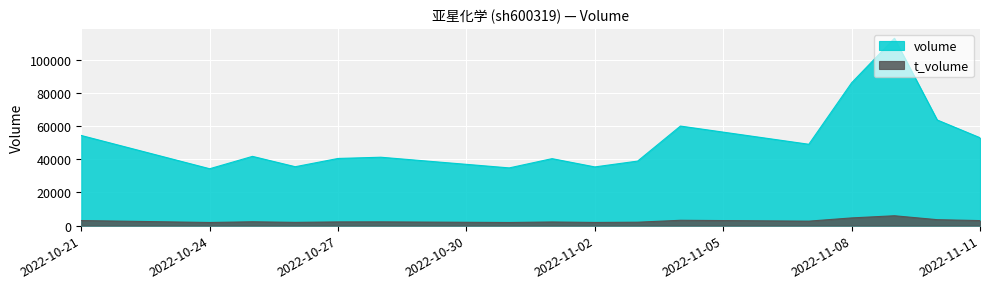

At which category is the sum across all series the highest?

2022-11-09